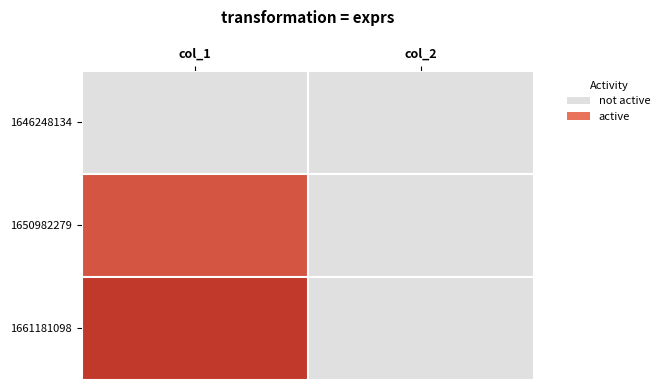

Which series has the largest total across all categories?

1661181098